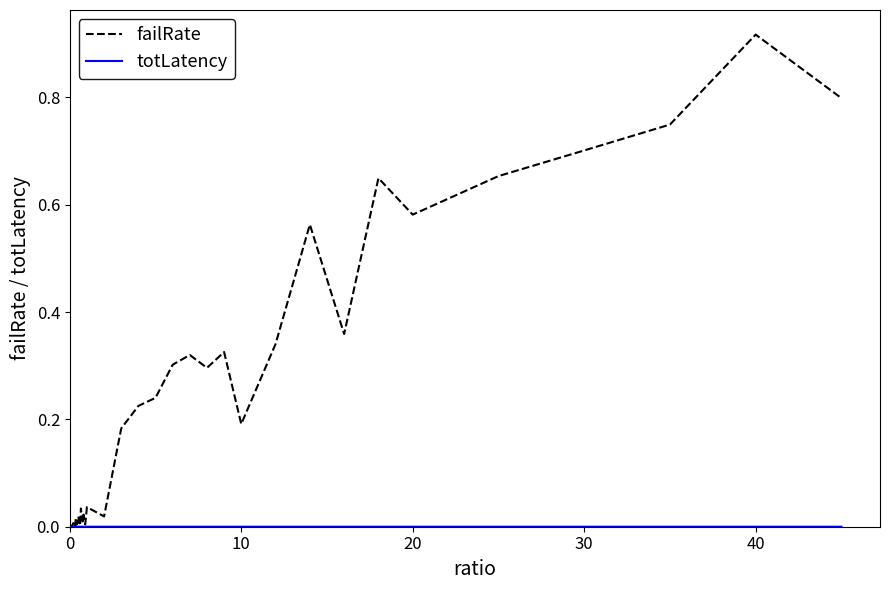

Which series has the widest spread of values?

failRate